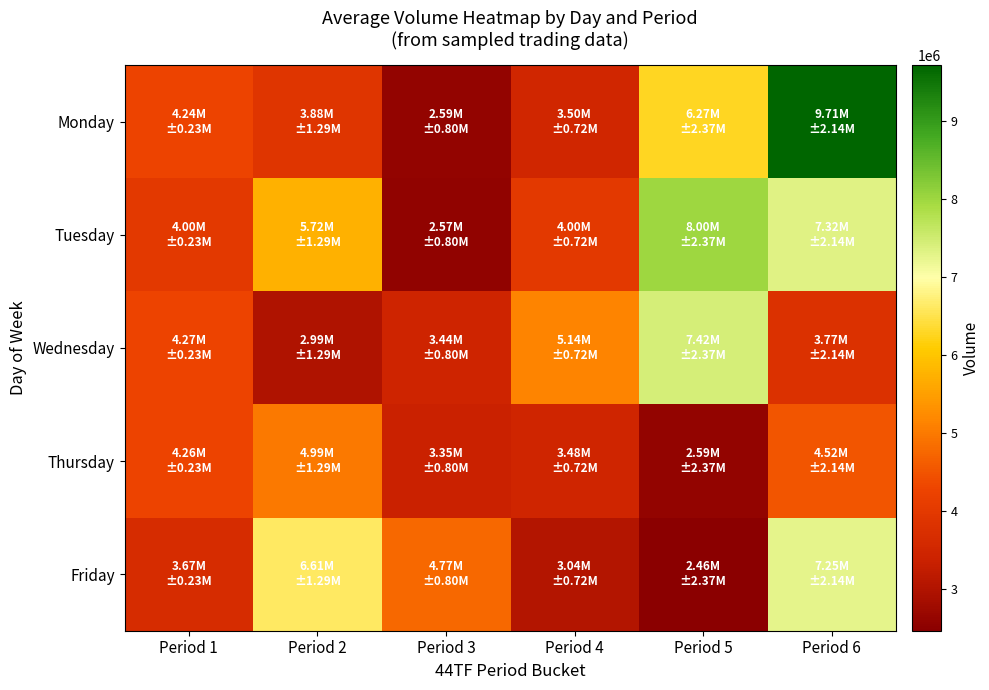

What is the maximum value shown in the chart?

9711437